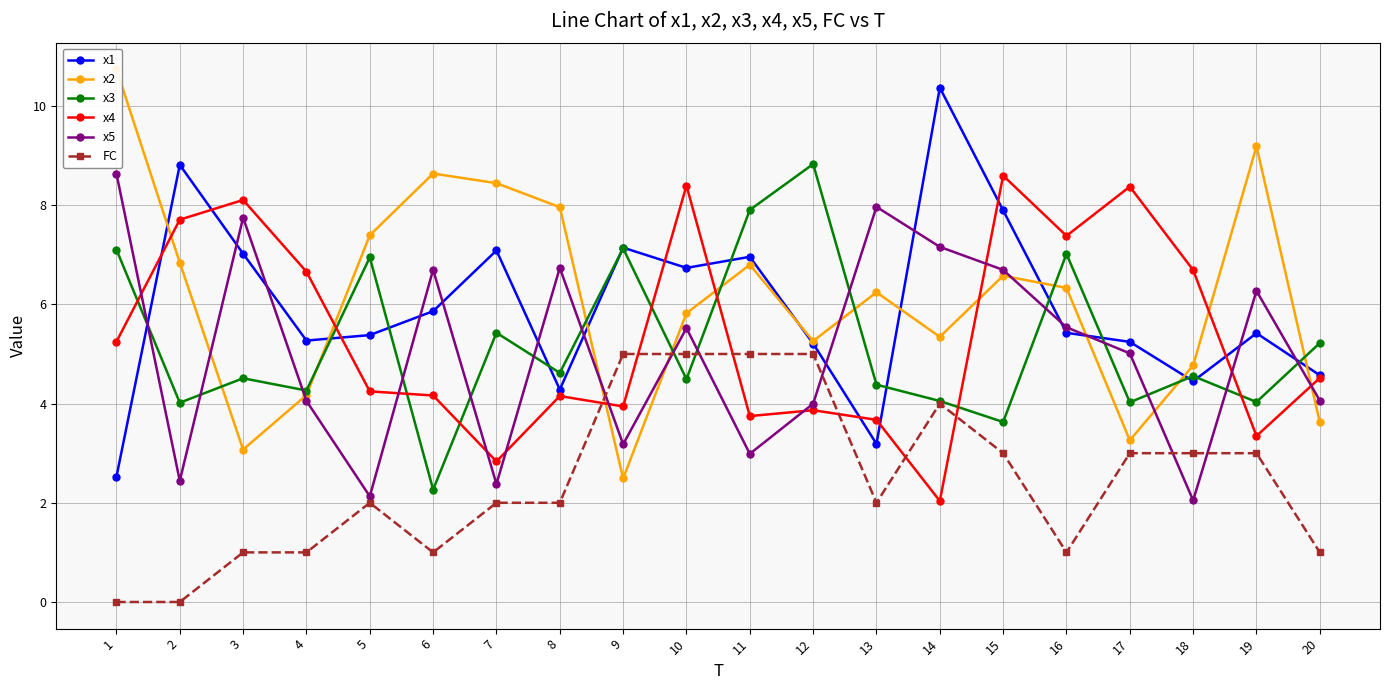

What is the minimum value for x4?

2.0